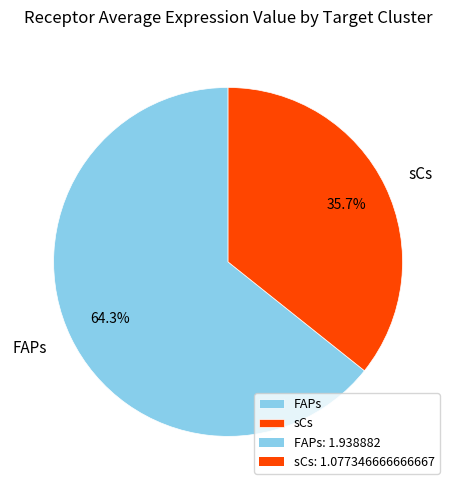

To the nearest percent, what portion does sCs represent?

36%